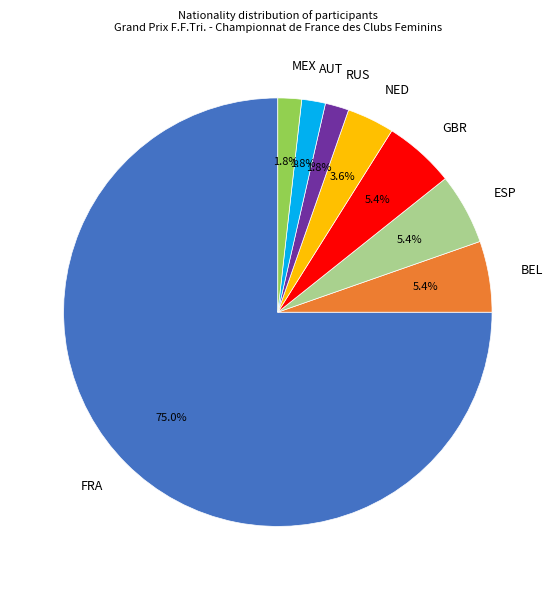

Which slice is the largest?

FRA